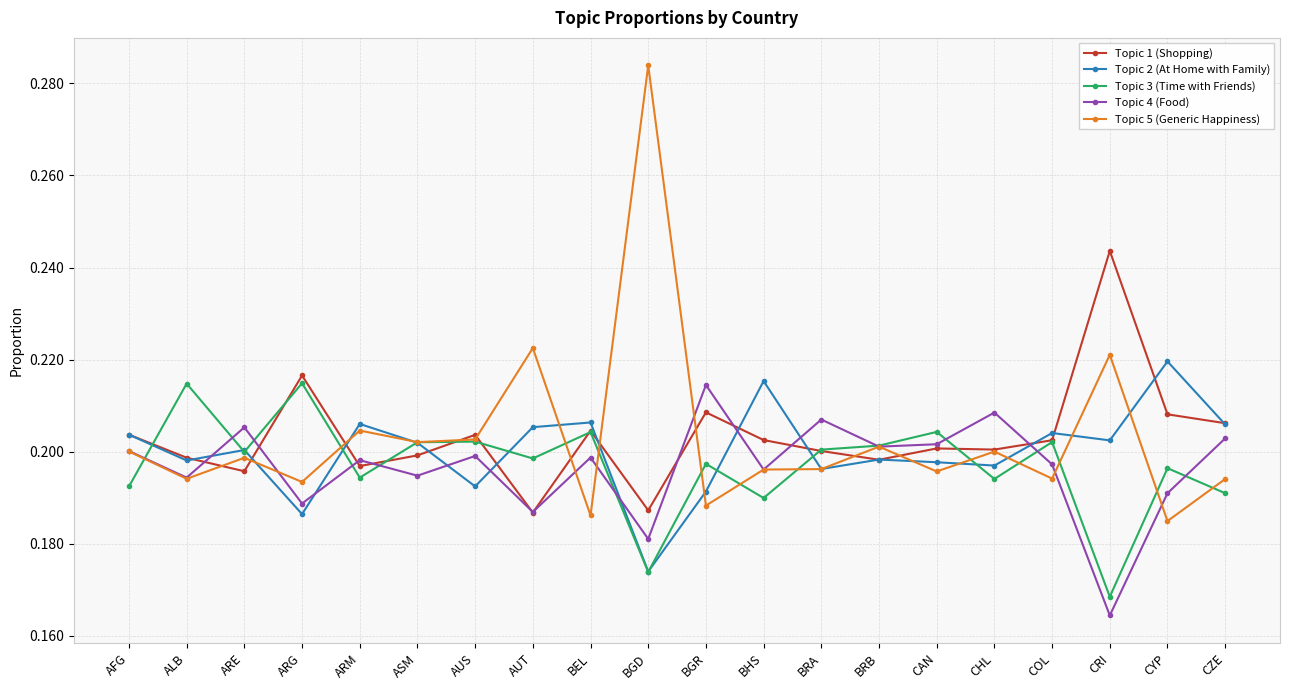

The value of Topic 3 (Time with Friends) at ALB is 0.4. True or false?

False